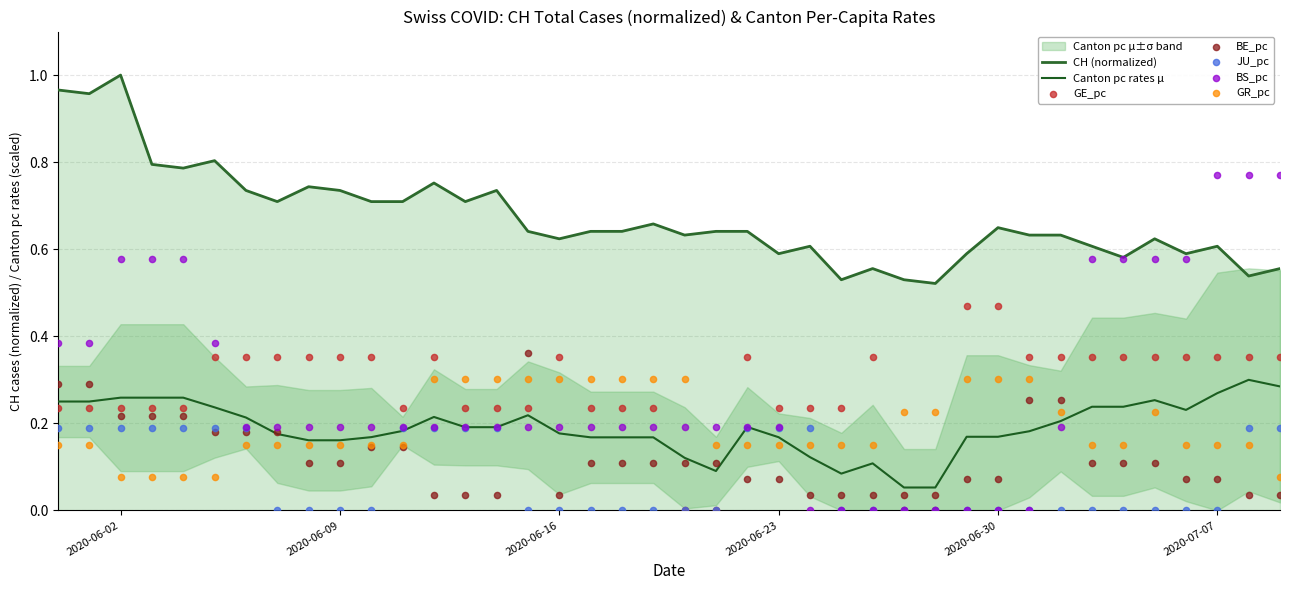

At which category is the sum across all series the highest?

2020-06-02